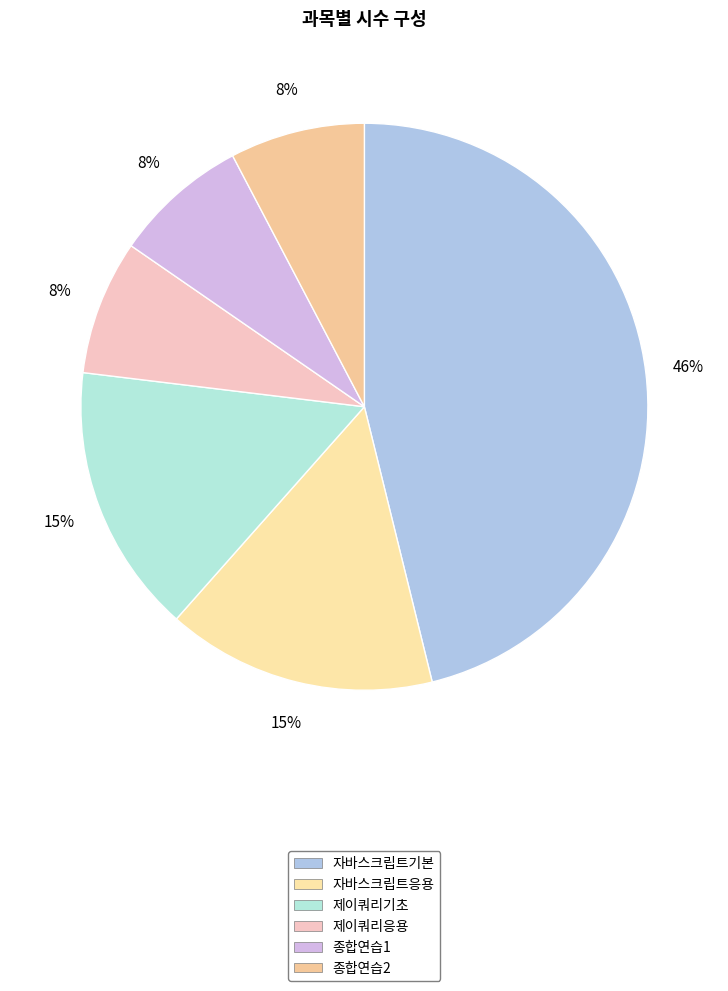

Approximately how many times larger is the value at 자바스크립트응용 compared to 자바스크립트기본?

0.3